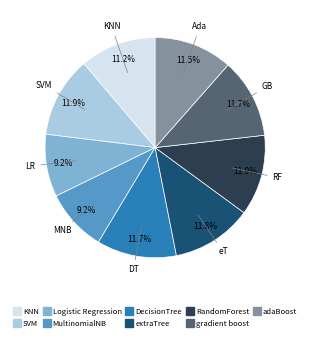

To the nearest percent, what portion does Logistic Regression represent?

9%